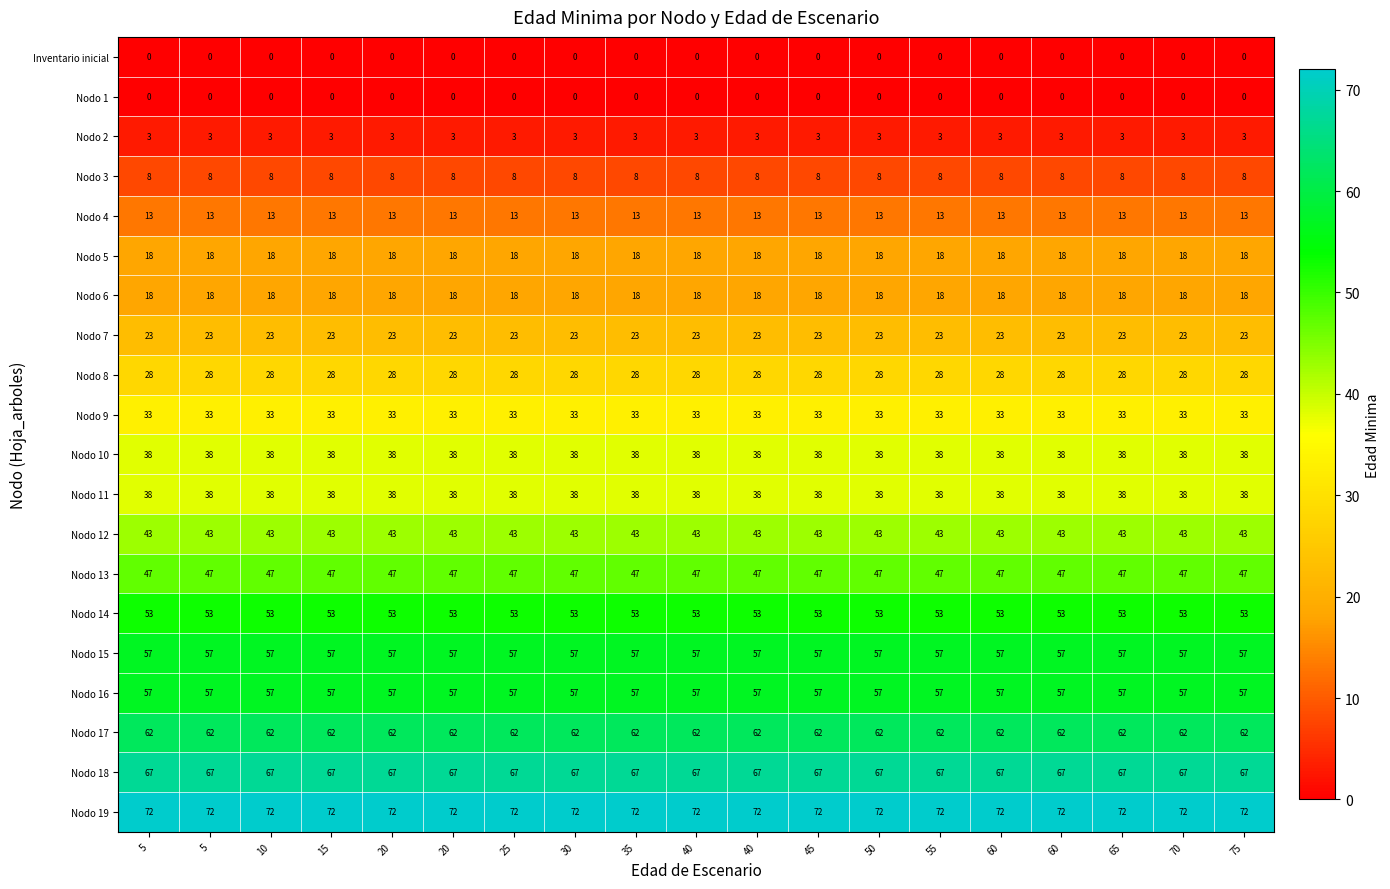

Which series changed the most between 10 and 50?

Inventario inicial